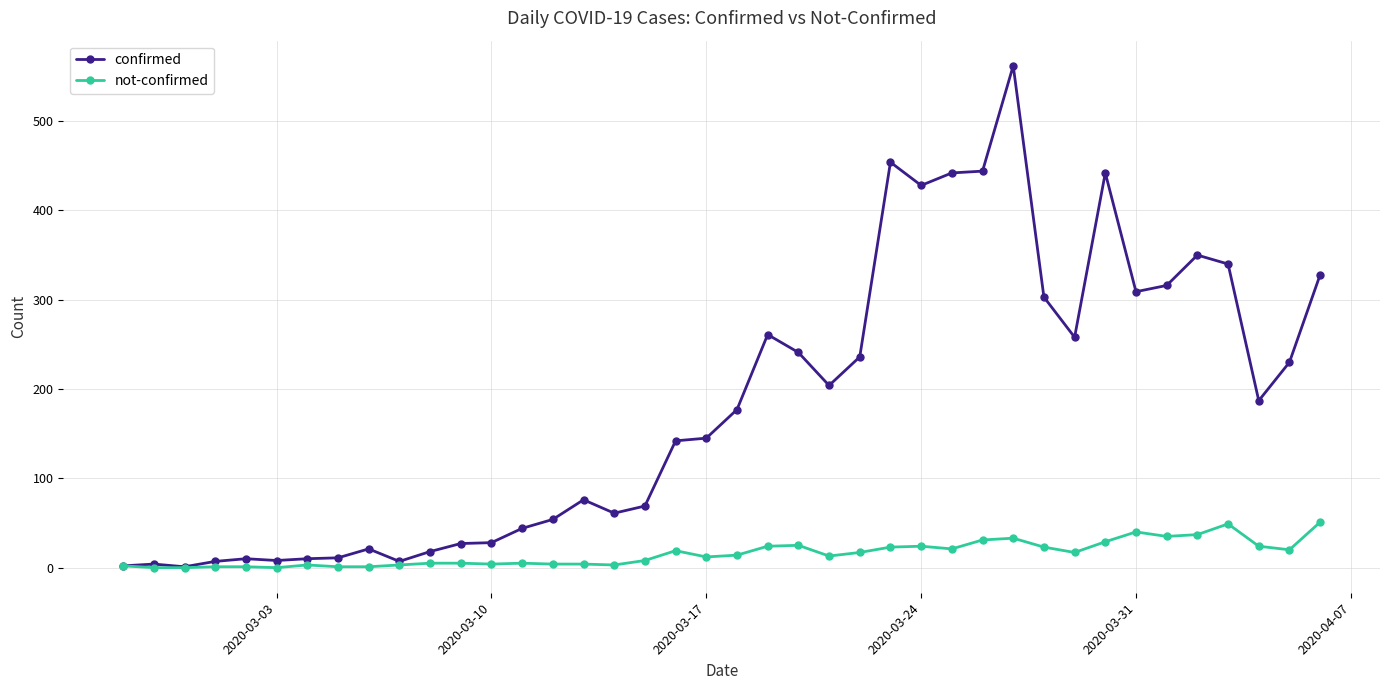

Which series has the widest spread of values?

confirmed